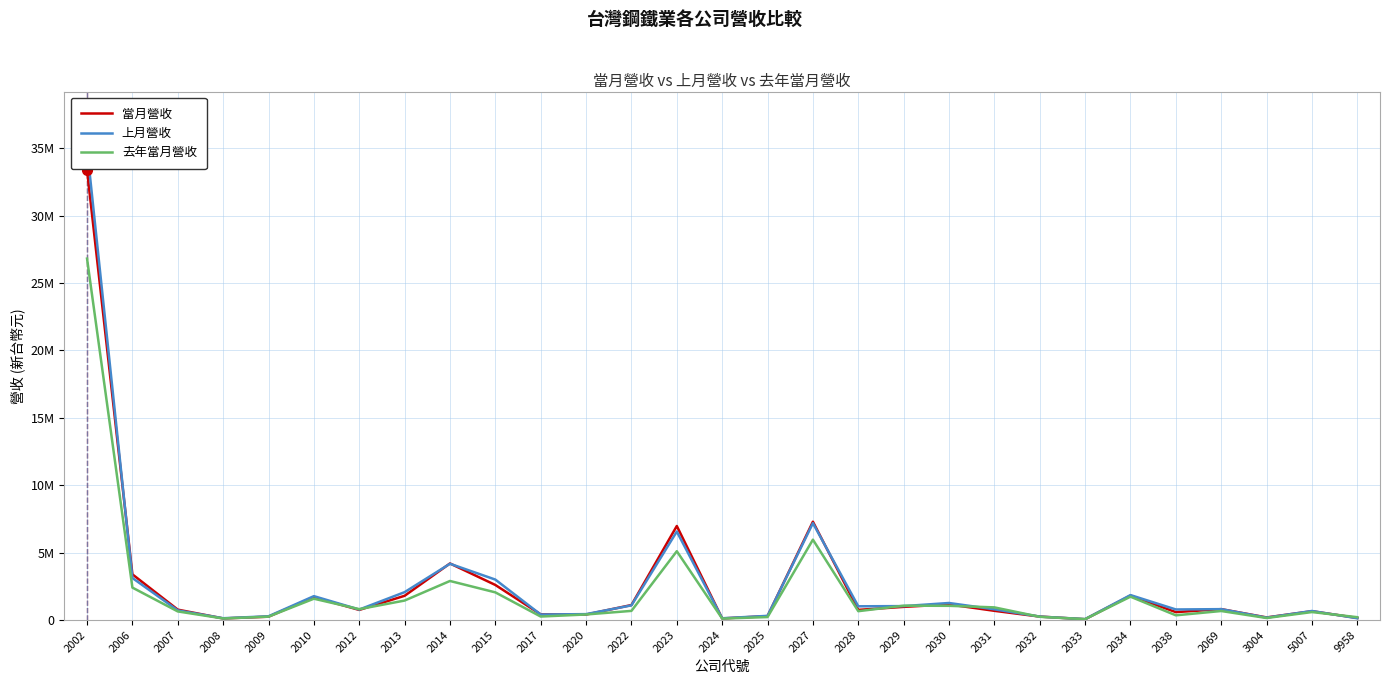

The 當月營收 series shows 441275 at 2032. True or false?

False